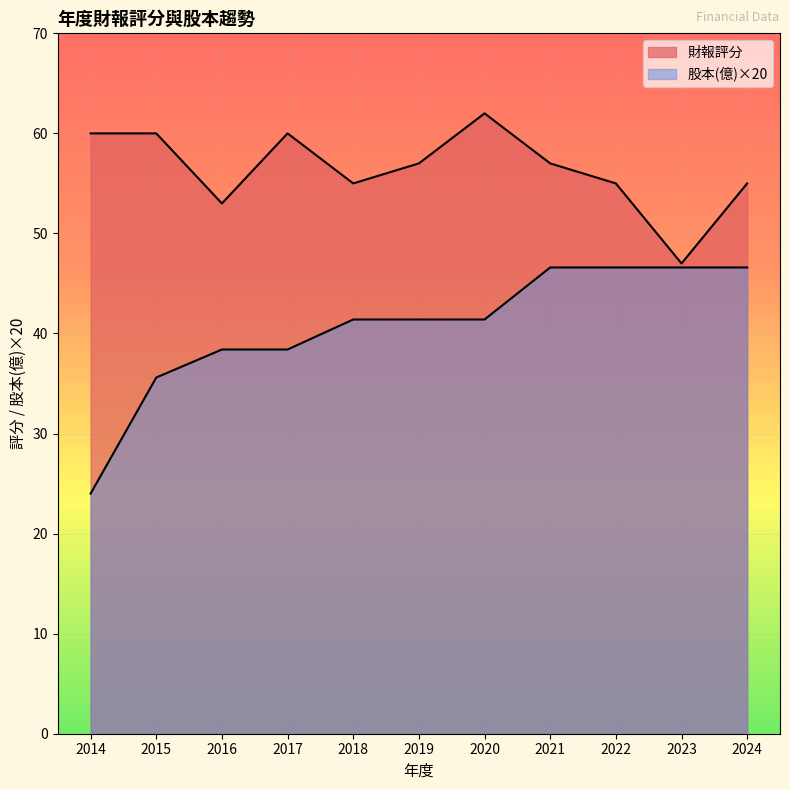

Is it true that 財報評分 equals 31.5 at 2017?

False